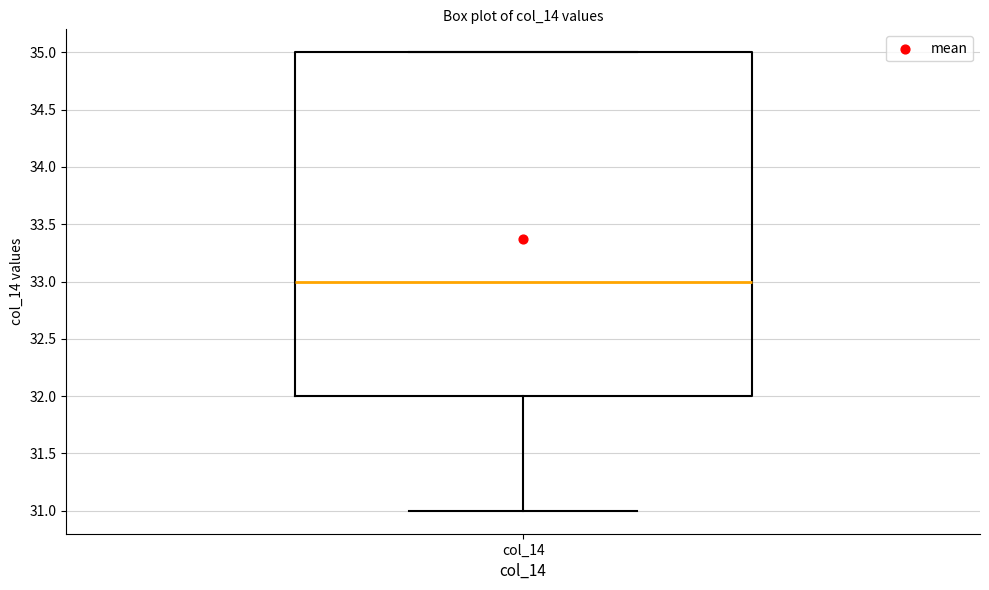

Read this box plot against the y-axis: the position of the median line, the range covered by the box, and the ends of both whiskers. The values are not printed on the chart, so give them approximately, as read against the axis.

median 33, box 32 to 35, whiskers 31 to 35